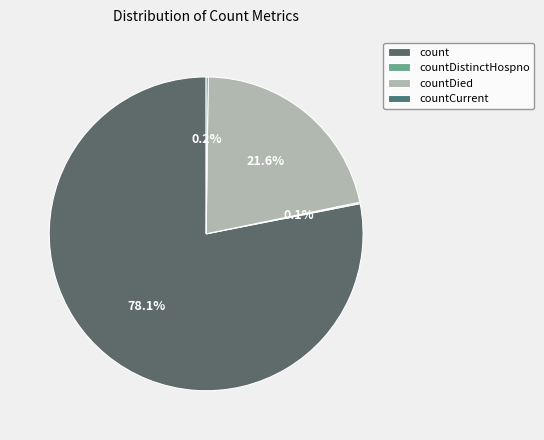

What percentage is the count slice, to the nearest percent?

78%